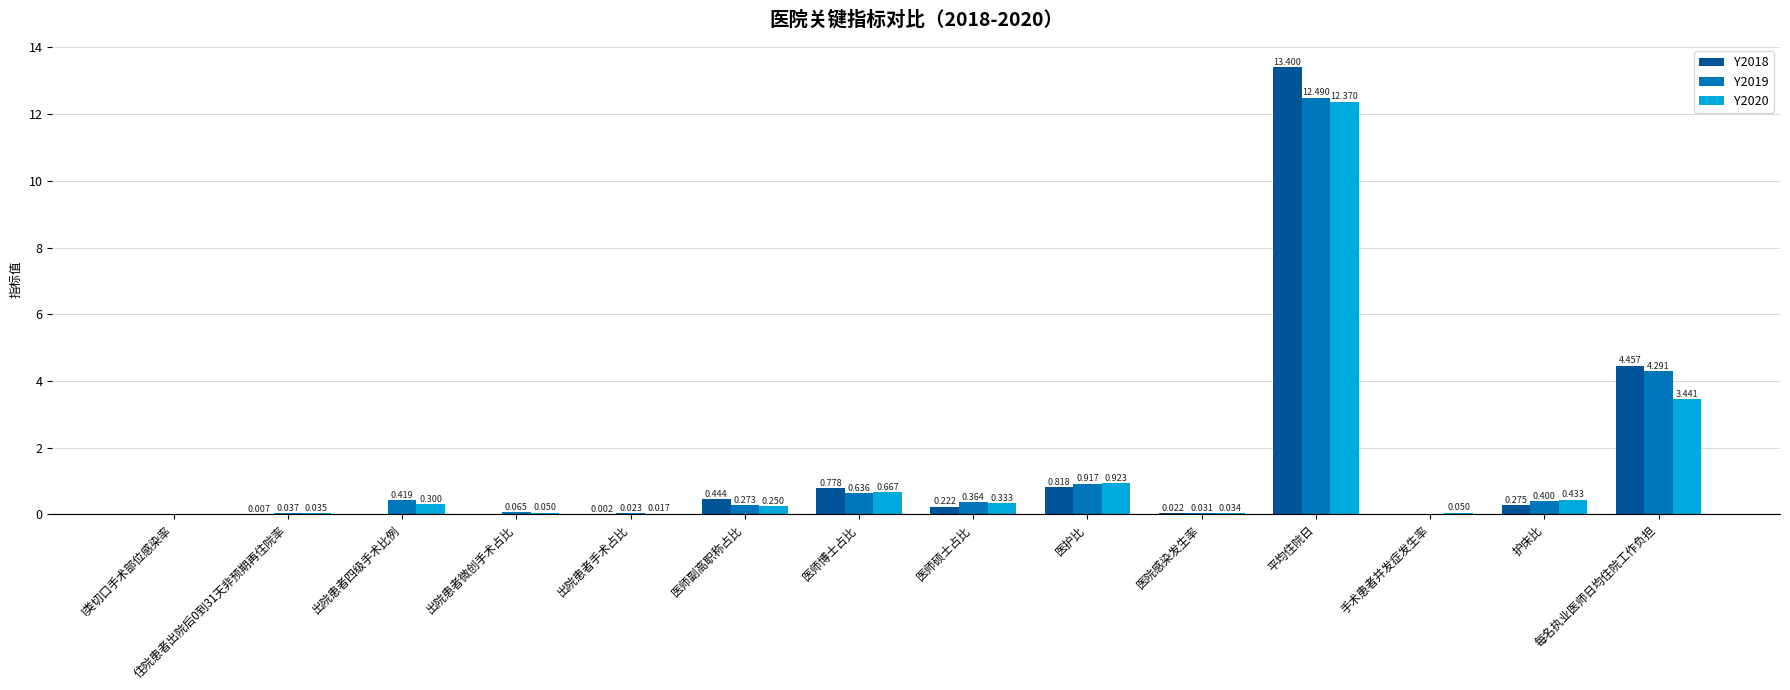

Are the bars horizontal?

No